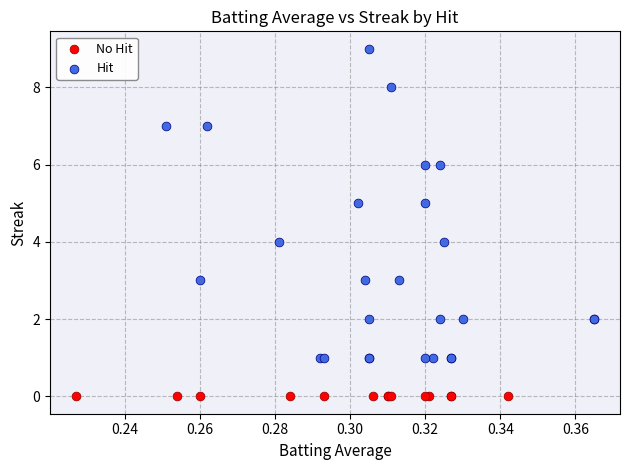

Which series contains the lowest Y value?

No Hit